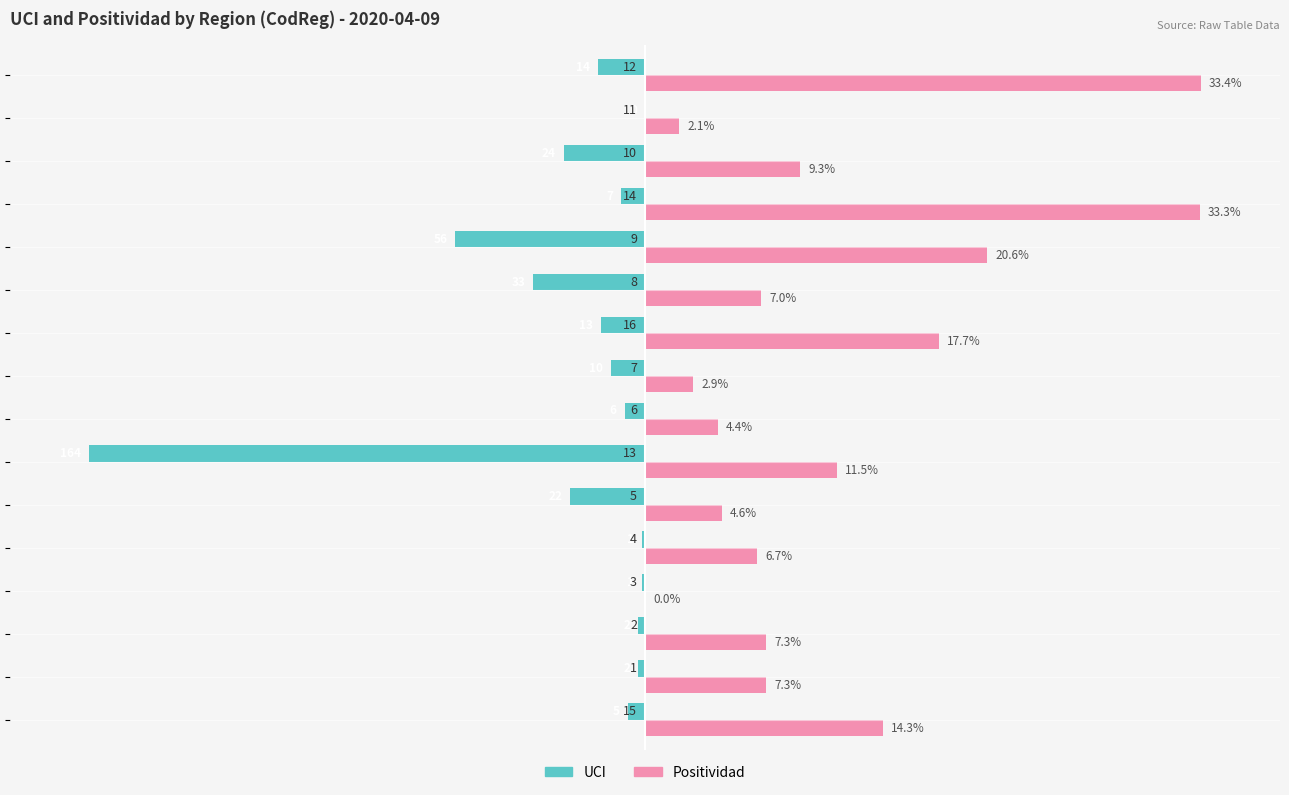

What are all the series names shown in the legend?

UCI, Positividad